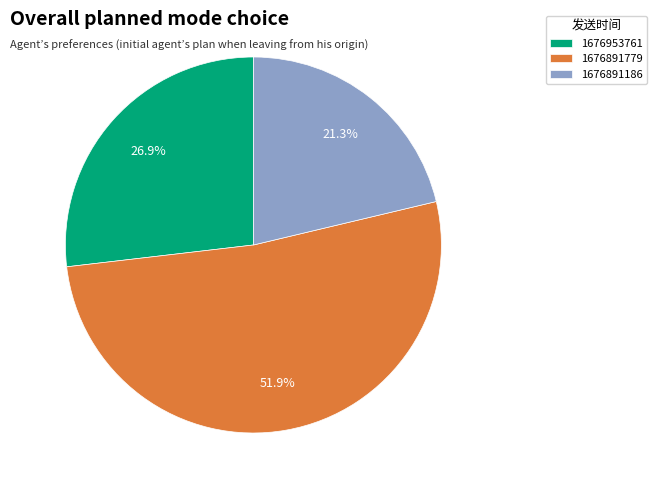

To the nearest percent, what is the difference between the largest and smallest slice percentages?

31%